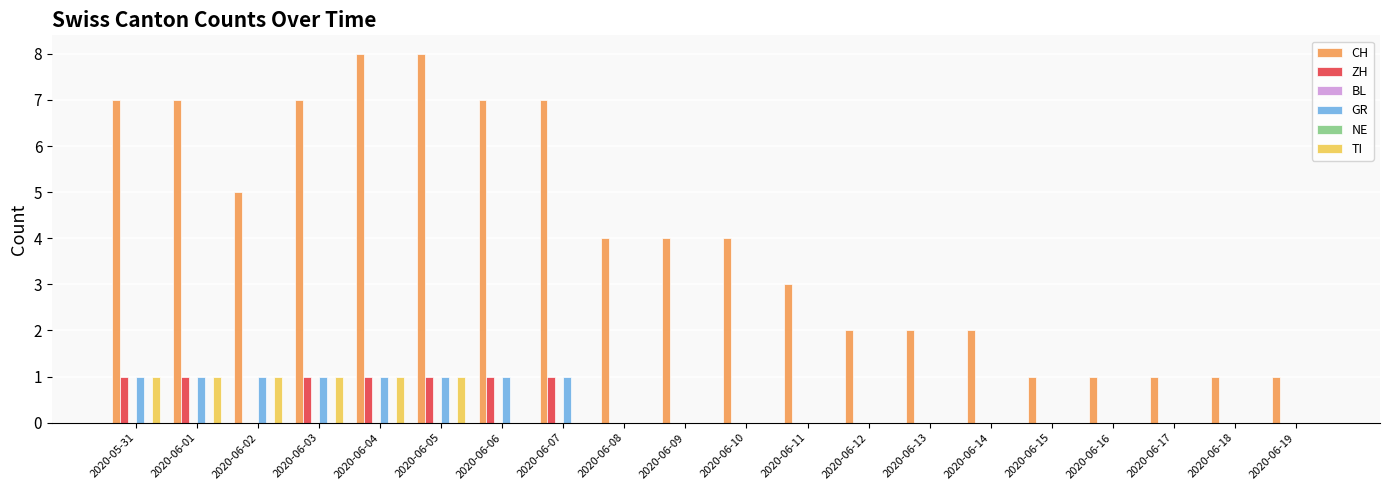

Is it true that NE equals 0 at 2020-06-17?

True